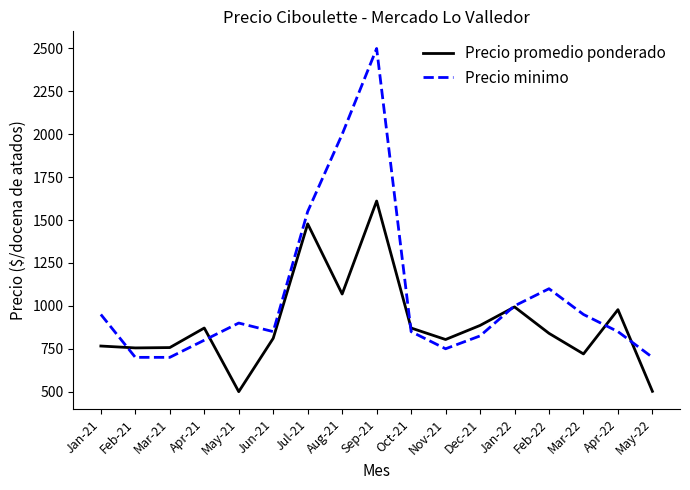

What is the average value of the Precio minimo series?

1057